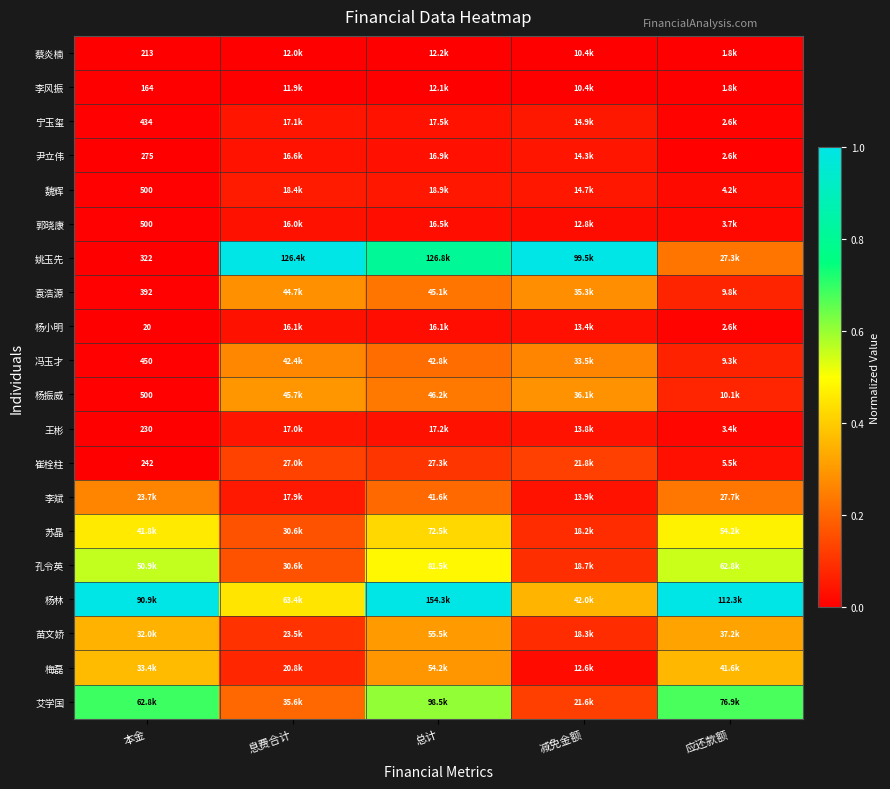

The 杨小明 series shows -0.0 at 本金. True or false?

False